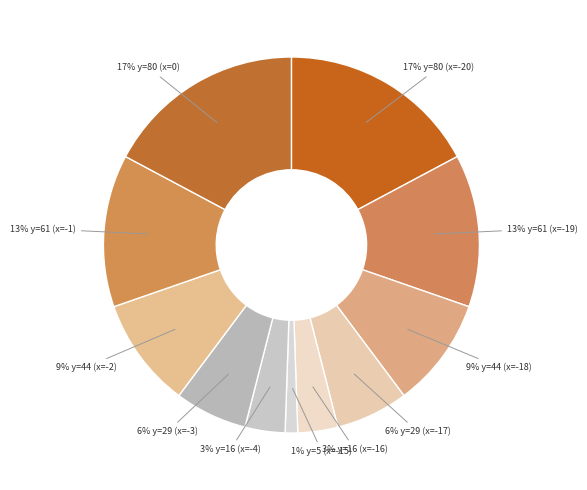

Which slice is the largest?

y=80 (x=-20)